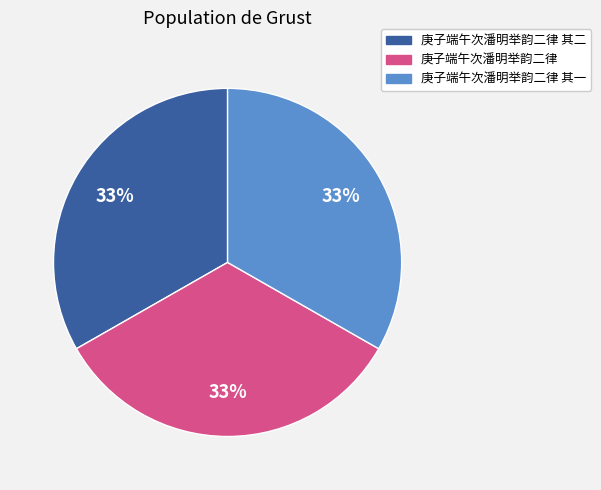

To the nearest percent, what portion does 庚子端午次潘明举韵二律 其二 represent?

33%